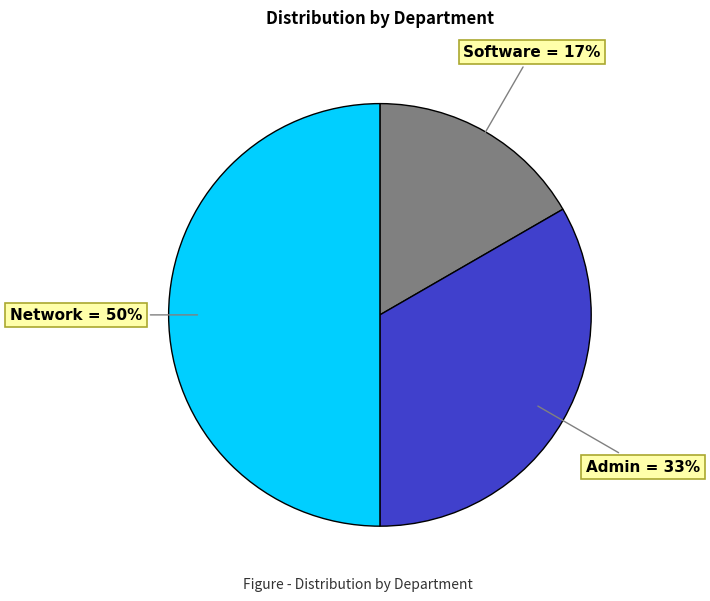

To the nearest percent, what is the difference between the largest and smallest slice percentages?

33%